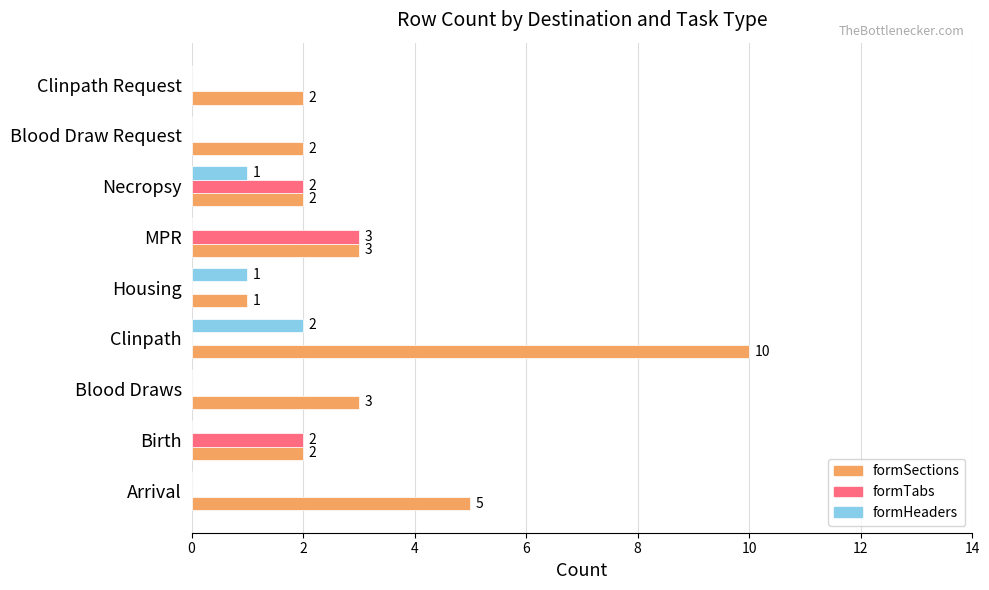

Where is formSections nearest to the value 5?

Arrival